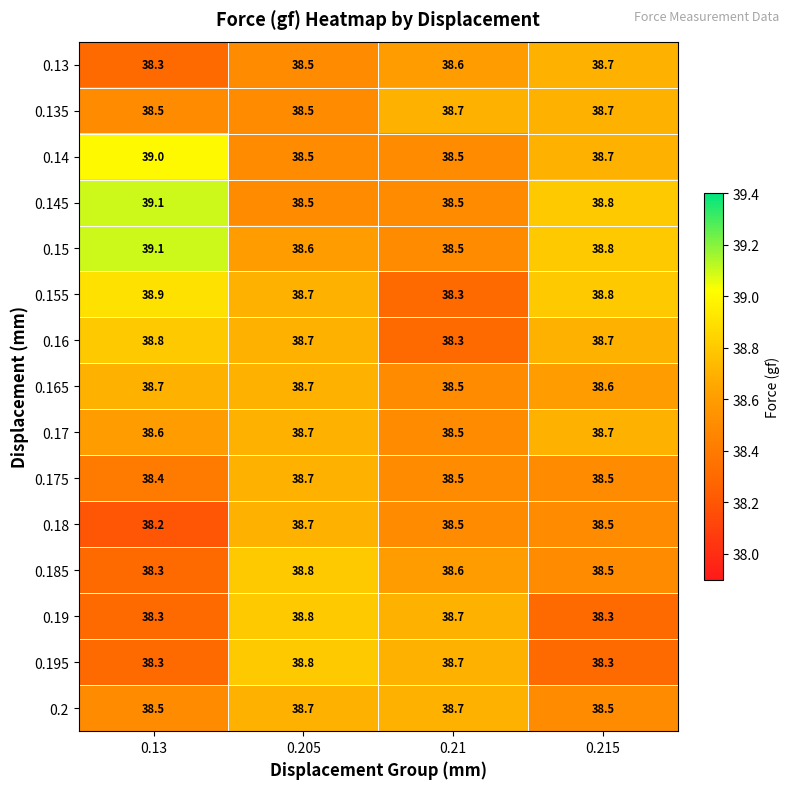

At how many categories does at least one series exceed 38?

4